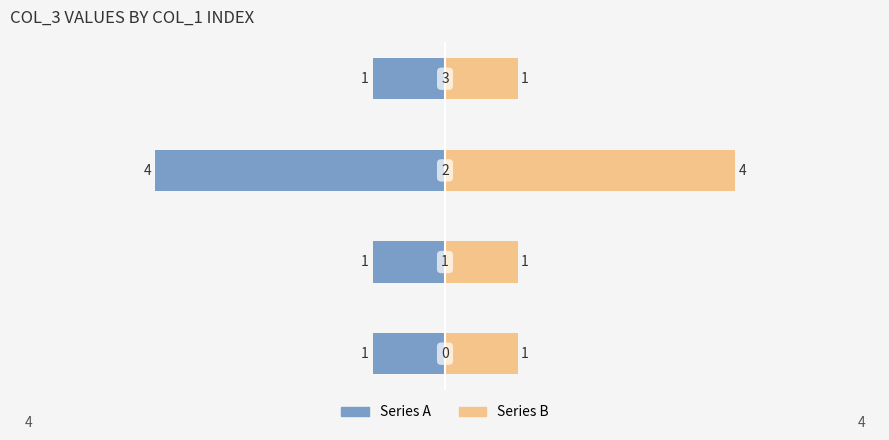

Read the Series B value at 0.

1